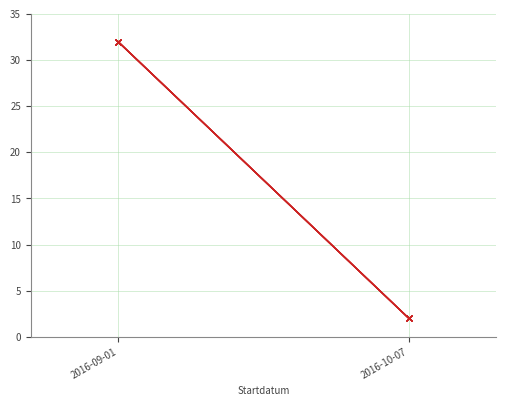

Which category has the highest value in the Nord series?

2016-09-01